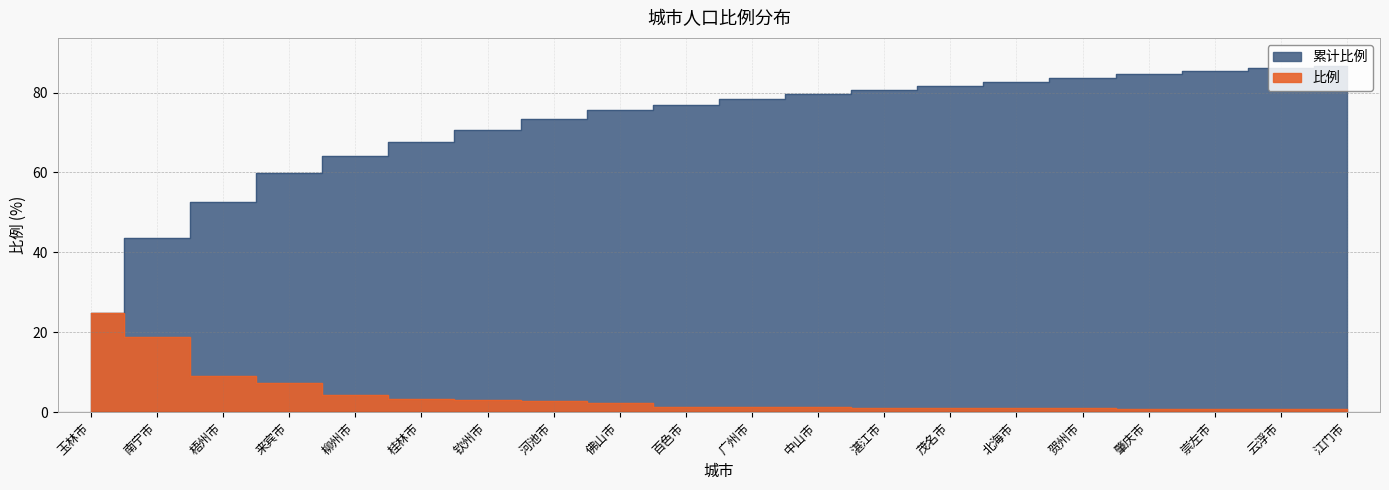

List the labels in order of 累计 value, smallest first.

玉林市, 南宁市, 梧州市, 来宾市, 柳州市, 桂林市, 钦州市, 河池市, 佛山市, 百色市, 广州市, 中山市, 湛江市, 茂名市, 北海市, 贺州市, 肇庆市, 崇左市, 云浮市, 江门市